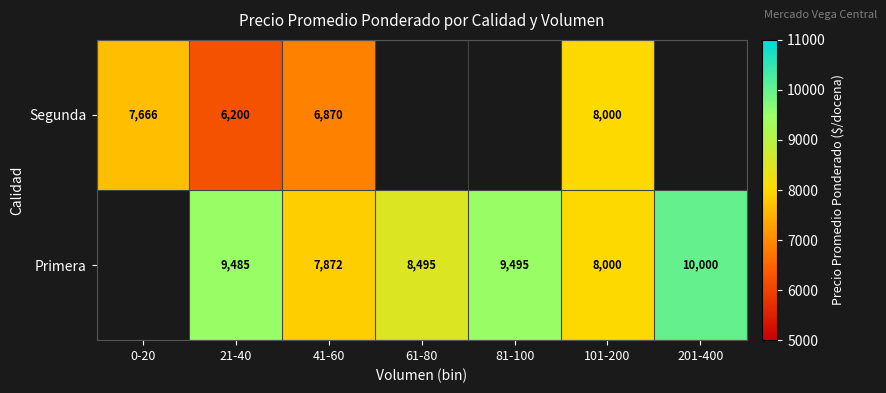

What is the total value across all series at 101-200?

16000